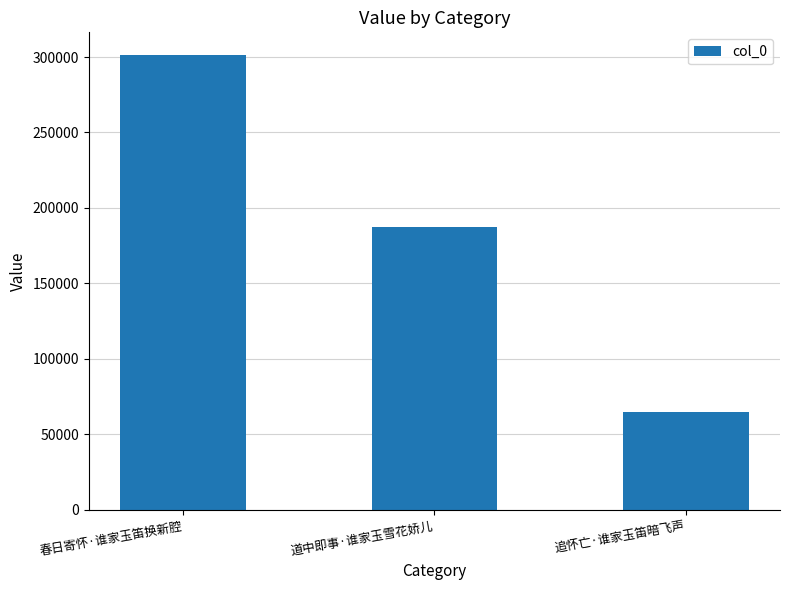

Where is the data nearest to the value 182893?

道中即事·谁家玉雪花娇儿